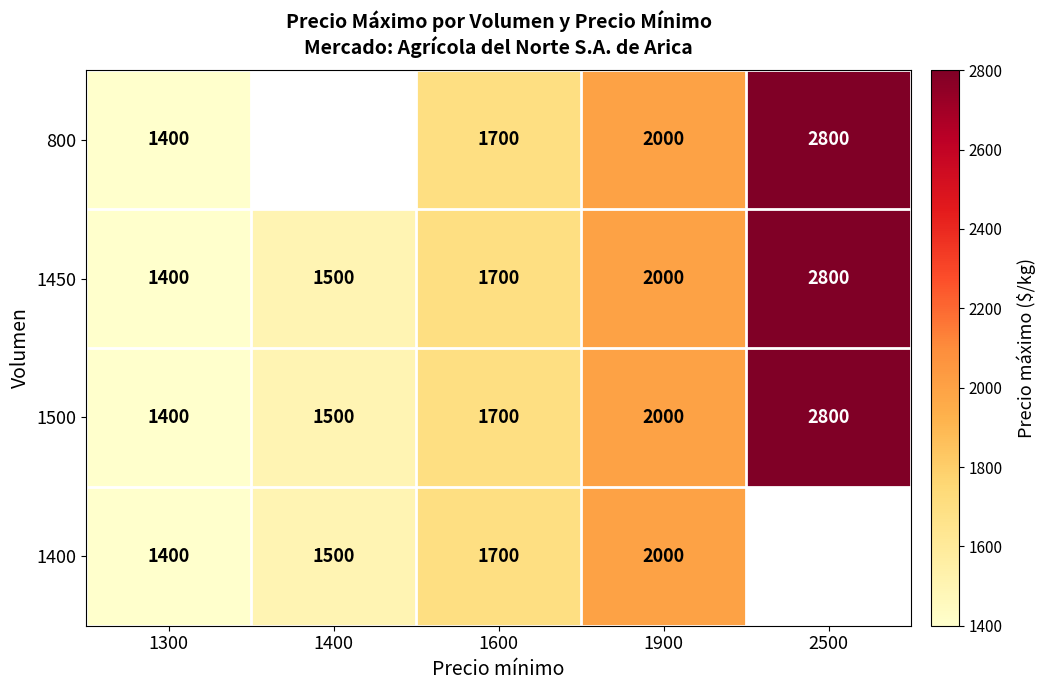

The value of 800 at 1900 is 2704. True or false?

False